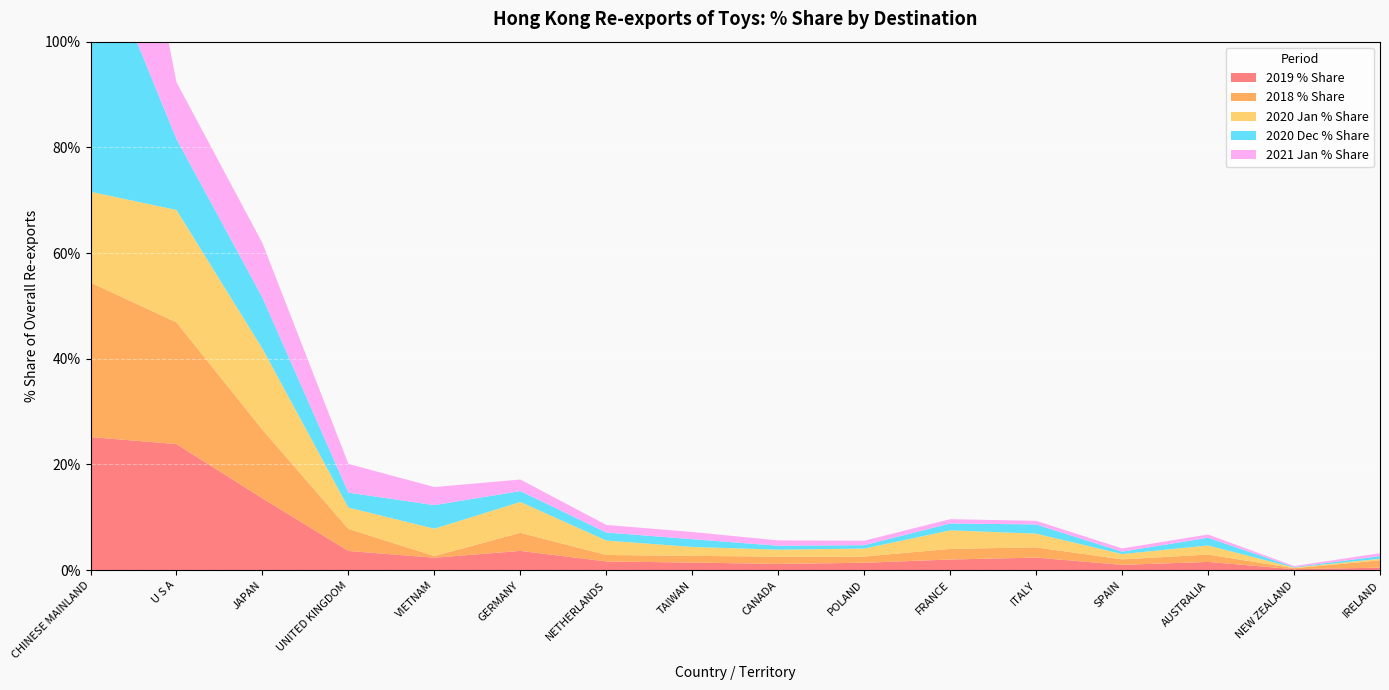

Reading left to right, extract all data points from this chart.

2019 % Share: 25.2	23.9	13.6	3.6	2.4	3.7	1.7	1.4	1.2	1.4	2.0	2.4	1.0	1.6	0.2	0.5
2018 % Share: 29.2	23.0	13.0	4.2	0.3	3.4	1.2	1.3	1.4	1.2	2.0	1.9	1.0	1.4	0.2	1.4
2020 Jan % Share: 17.2	21.3	15.4	4.0	5.2	5.8	2.7	1.7	1.3	1.5	3.5	2.6	1.0	1.7	0.1	0.3
2020 Dec % Share: 49.9	13.4	9.7	2.8	4.5	2.1	1.5	1.5	0.7	0.6	1.3	1.7	0.5	1.5	0.1	0.5
2021 Jan % Share: 53.3	10.7	10.3	5.4	3.4	2.2	1.4	1.4	1.0	0.8	0.8	0.7	0.6	0.6	0.2	0.6